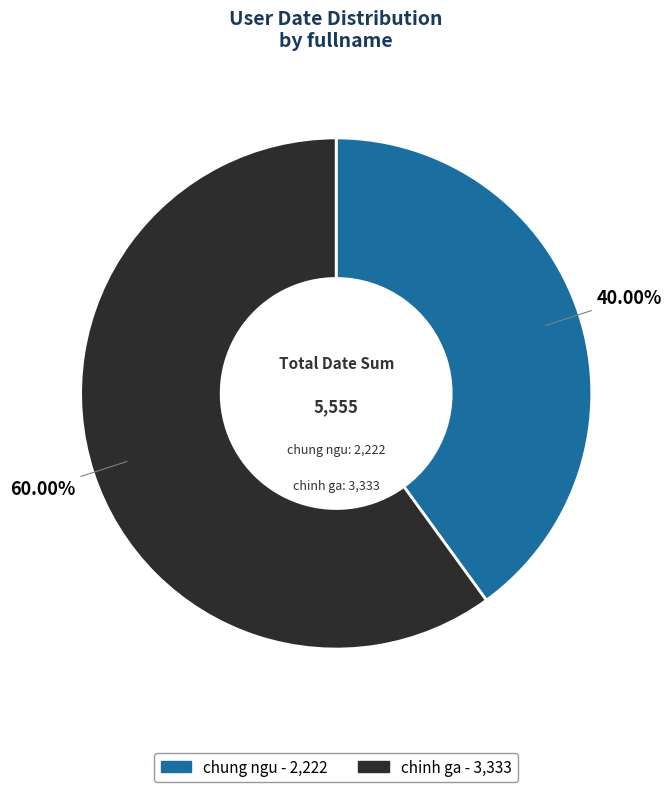

To the nearest percent, what is the difference between the largest and smallest slice percentages?

20%